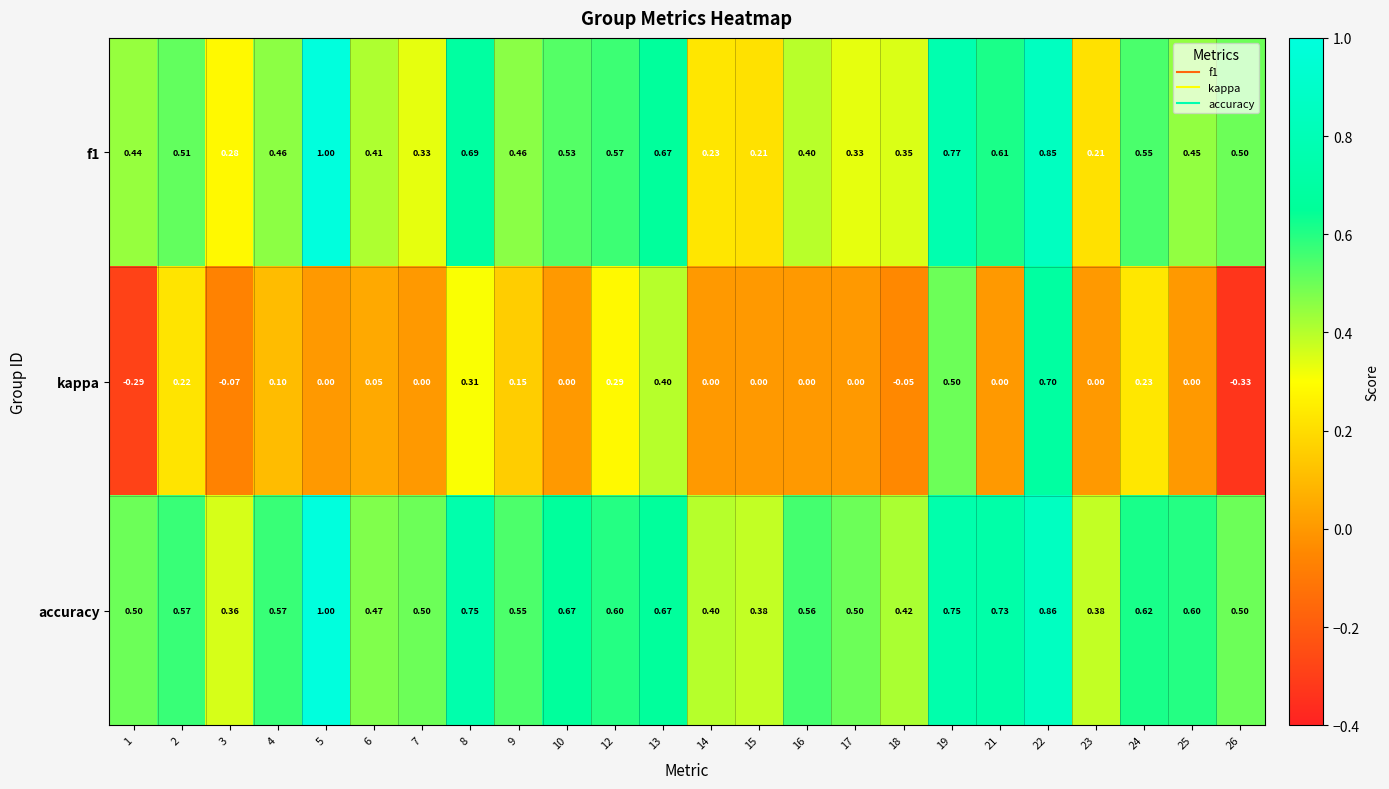

Which series has the largest total across all categories?

accuracy